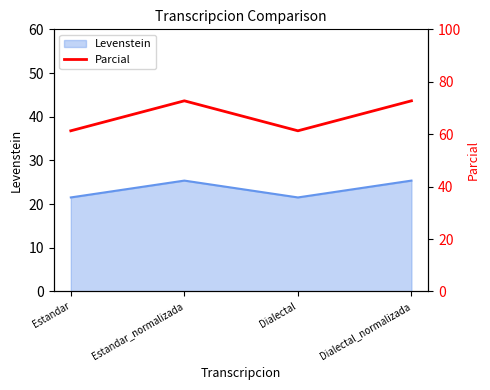

What is the ratio of the value at Estandar to the value at Estandar_normalizada?

0.8